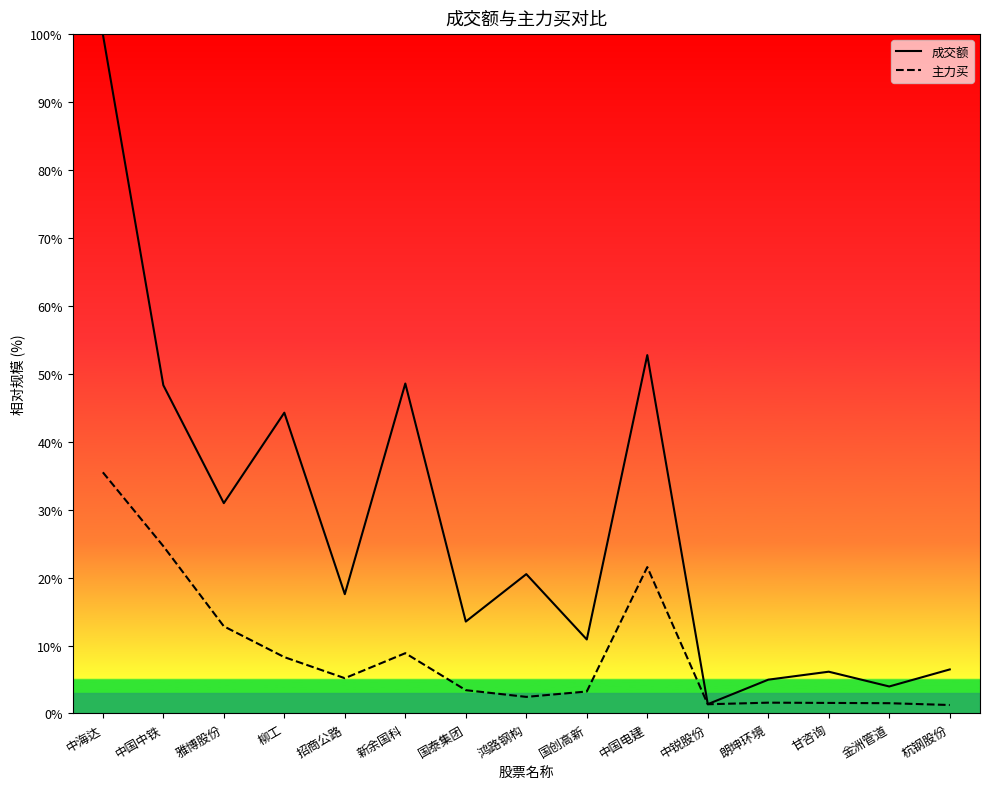

The 主力买 series shows 0.6 at 金洲管道. True or false?

False